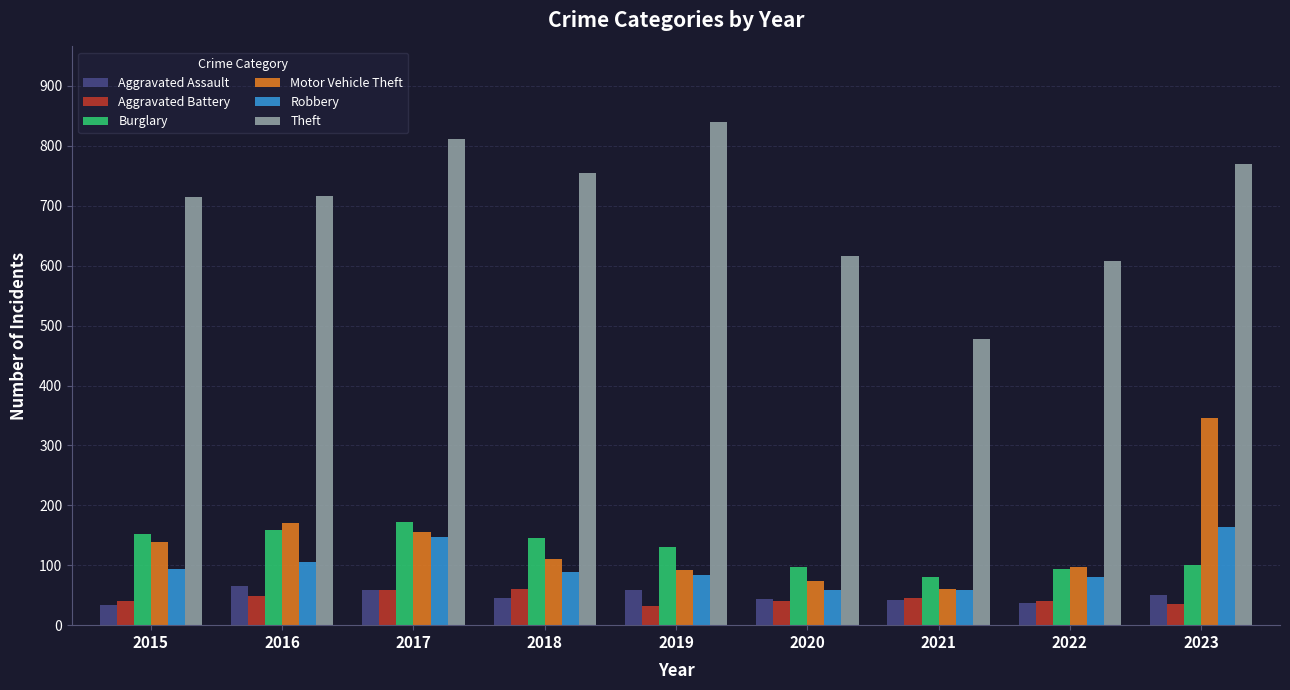

Which series changed the most between 2016 and 2018?

Motor Vehicle Theft